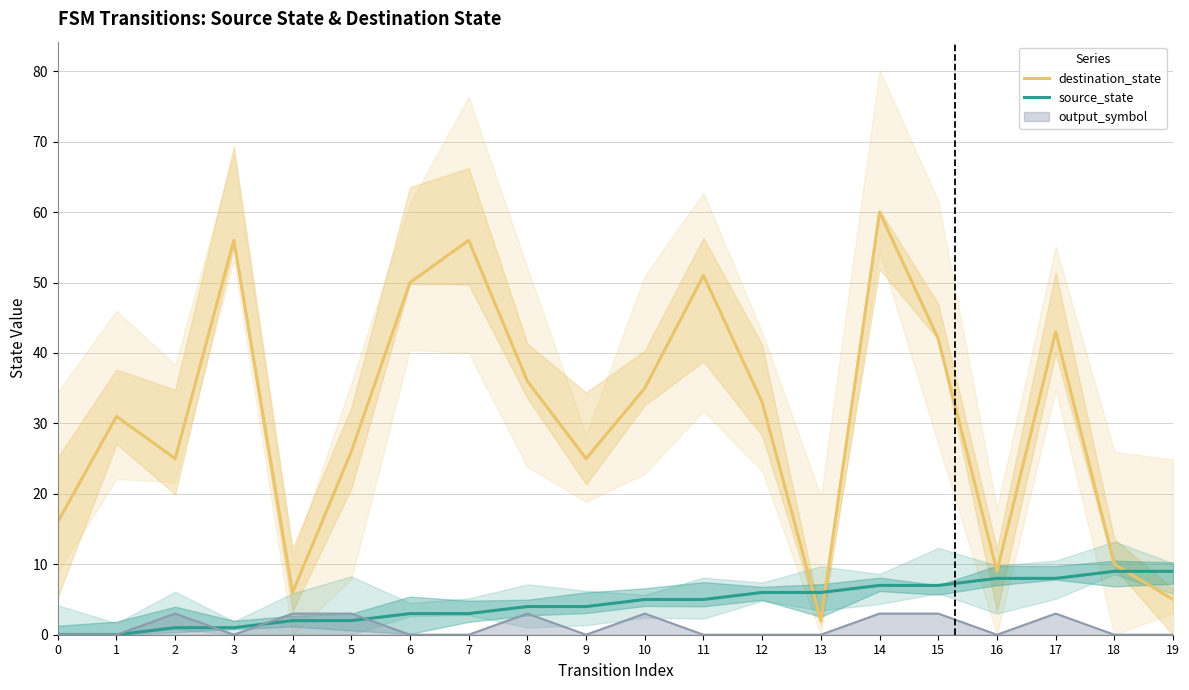

Where is destination_state nearest to the value 31?

1